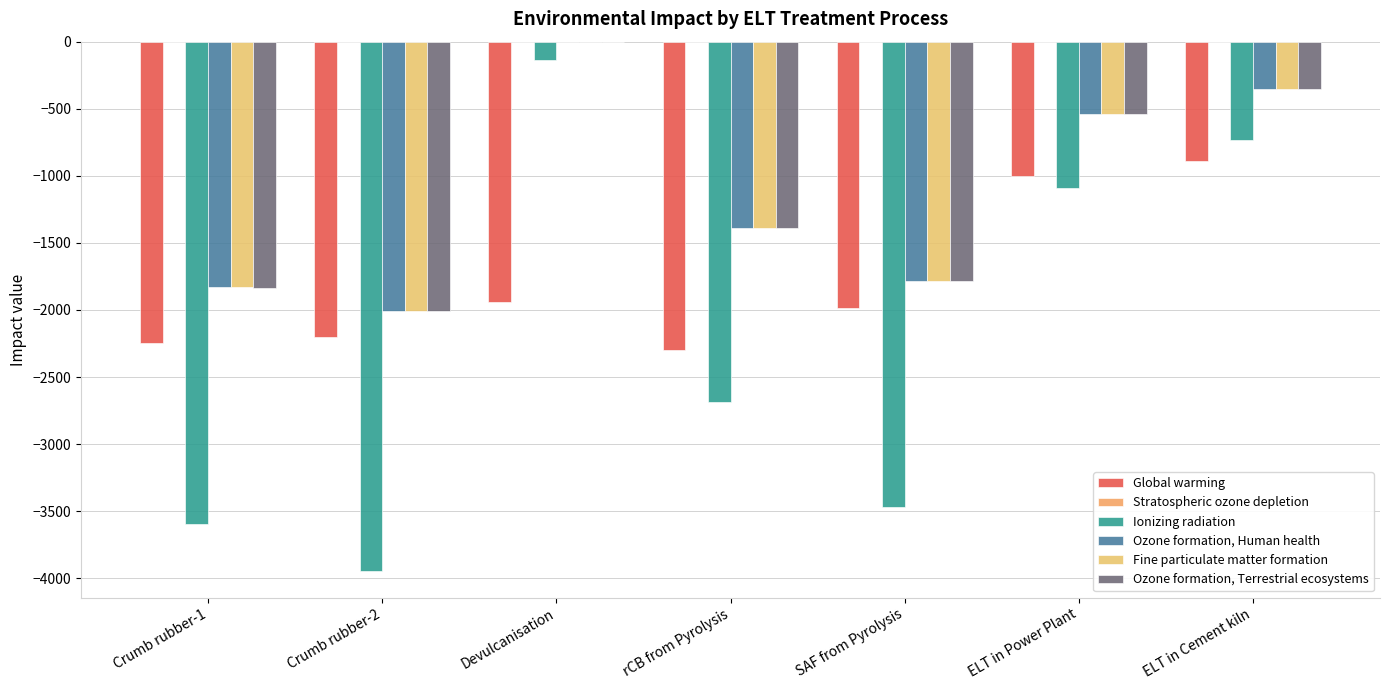

What is the approximate value of Fine particulate matter formation at Crumb rubber-2?

-2006.6